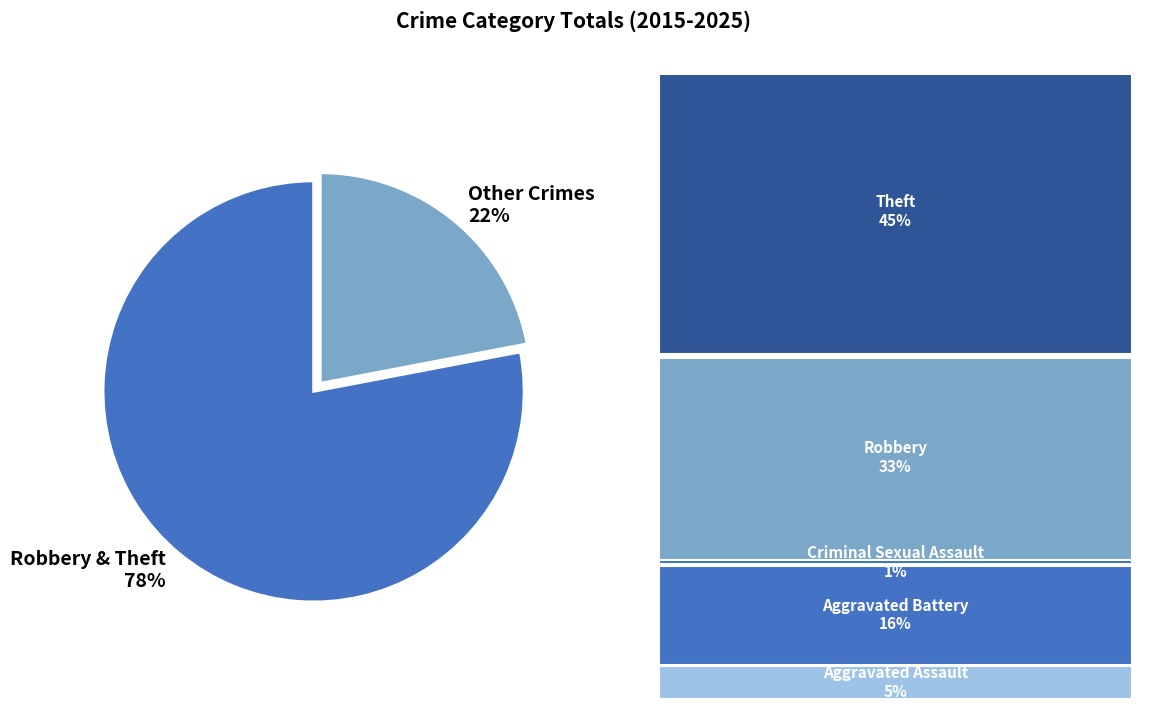

What is the majority slice?

Robbery & Theft 78%